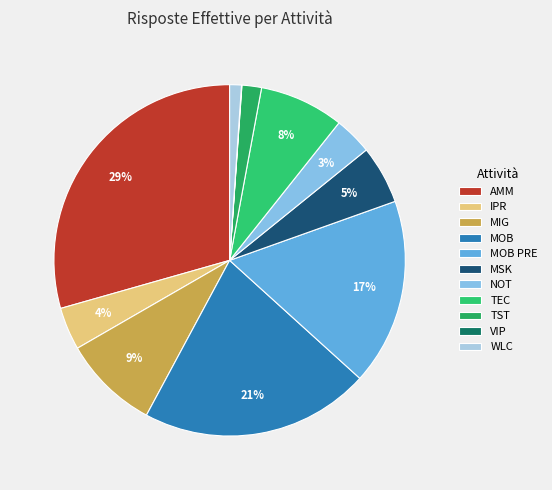

To the nearest percent, what portion does MOB represent?

21%